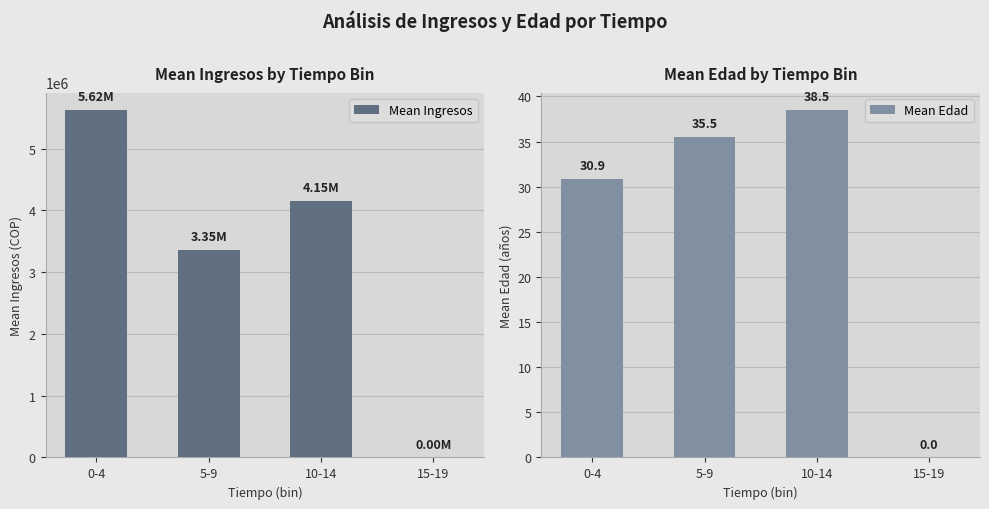

Reading left to right, list all the values displayed in this chart.

Mean Ingresos: 0-4=5624106.0	5-9=3354098.8	10-14=4149767.5	15-19=0.0
Mean Edad: 0-4=30.9	5-9=35.5	10-14=38.5	15-19=0.0